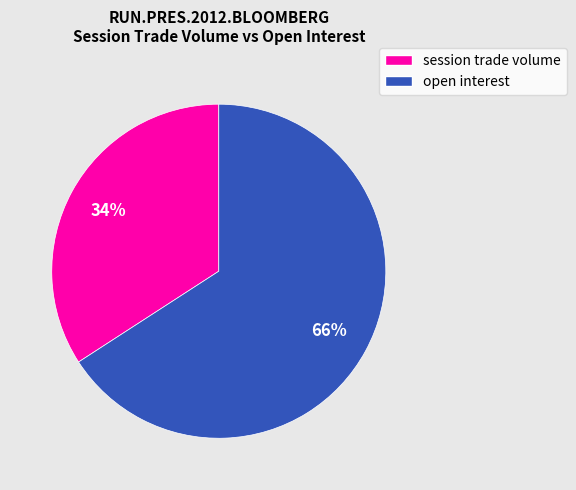

Is there a majority slice in this chart?

Yes